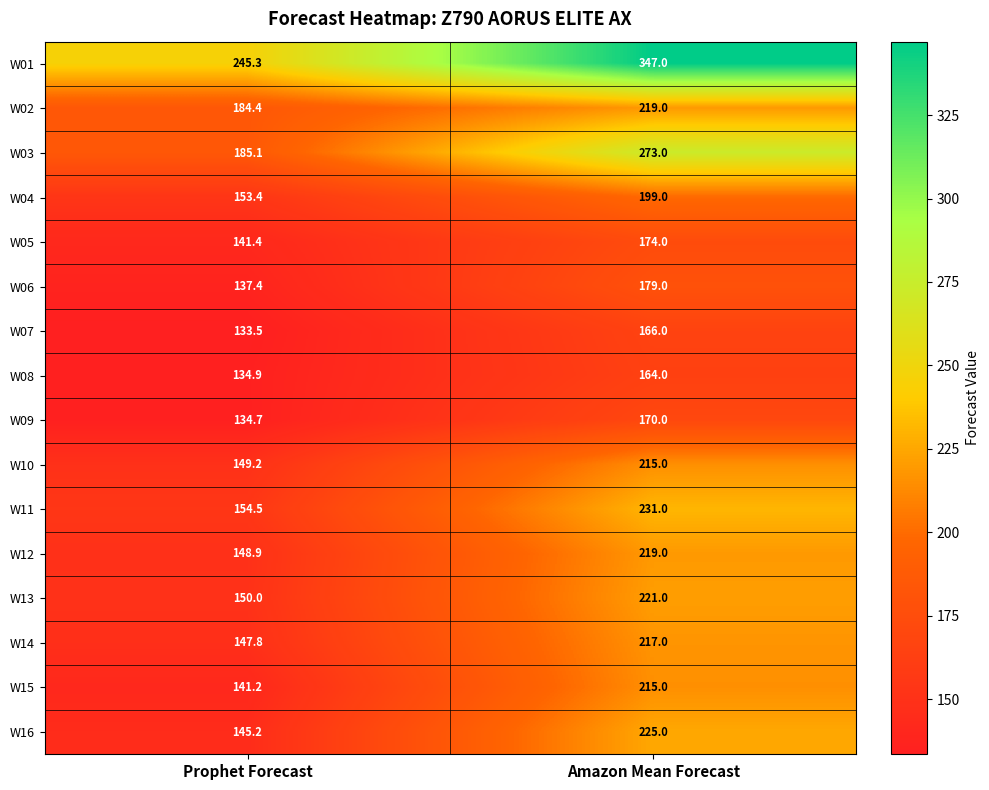

What is the spread (max minus min) of values at Amazon Mean Forecast?

183.0